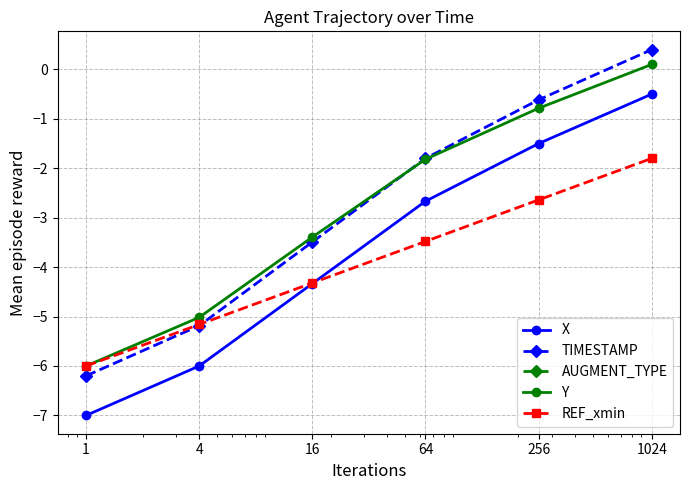

The REF_xmin series shows -0.6 at 1024. True or false?

False